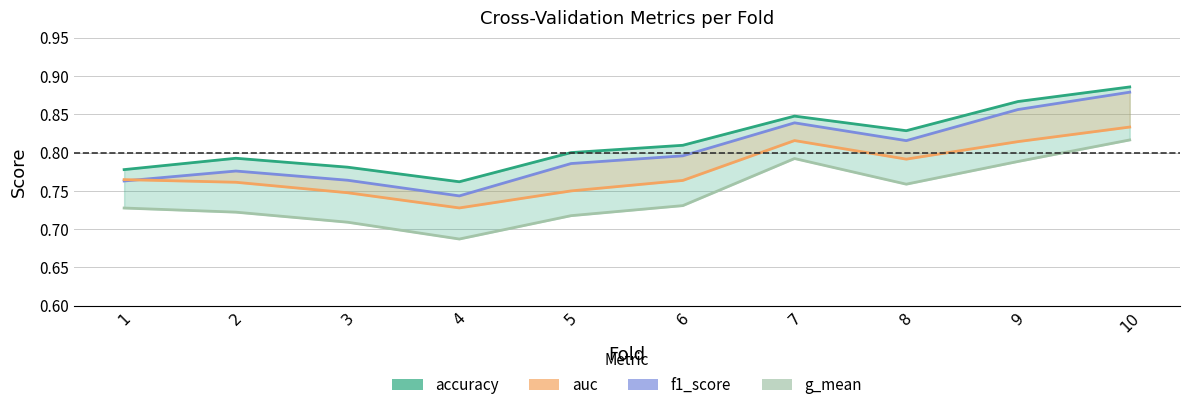

At which category is the sum across all series the highest?

10